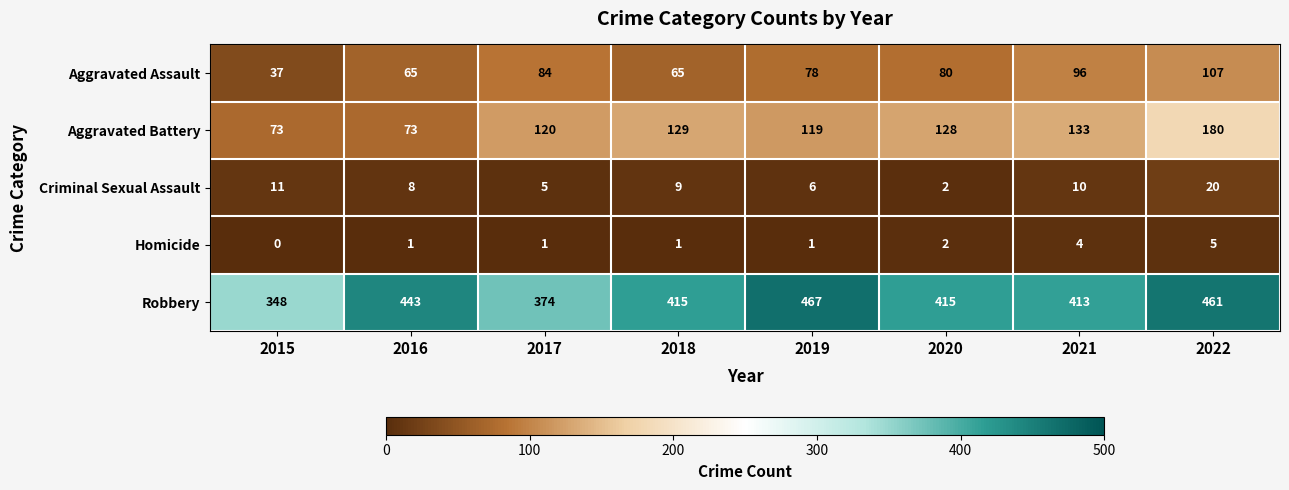

Count the Homicide values in the range 1 to 4.

6